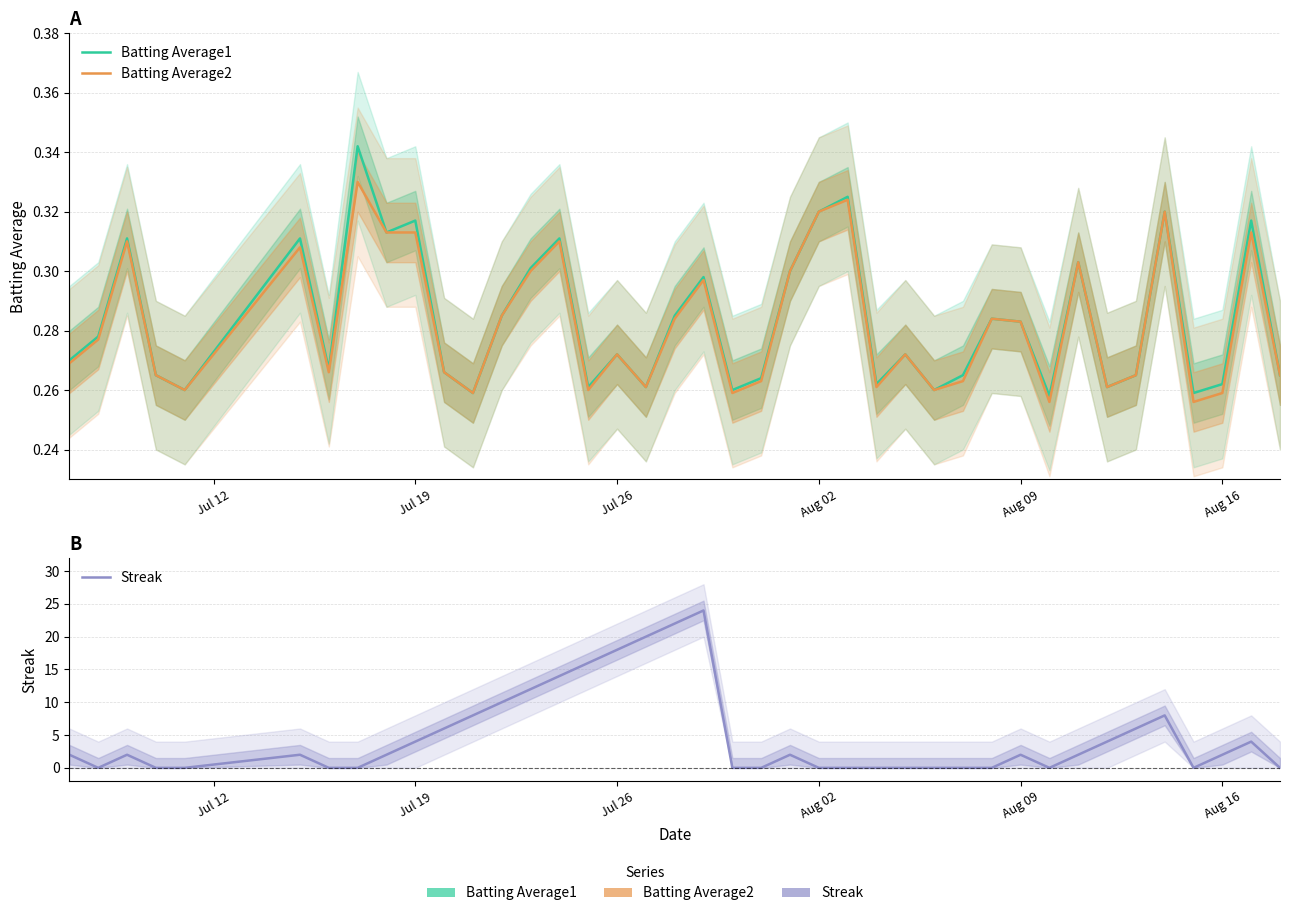

Reading left to right, what are all the values shown in this chart?

Batting Average1: 0.3	0.3	0.3	0.3	0.3	0.3	0.3	0.3	0.3	0.3	0.3	0.3	0.3	0.3	0.3	0.3	0.3	0.3	0.3	0.3	0.3	0.3	0.3	0.3	0.3	0.3	0.3	0.3	0.3	0.3	0.3	0.3	0.3	0.3	0.3	0.3	0.3	0.3	0.3	0.3
Batting Average2: 0.3	0.3	0.3	0.3	0.3	0.3	0.3	0.3	0.3	0.3	0.3	0.3	0.3	0.3	0.3	0.3	0.3	0.3	0.3	0.3	0.3	0.3	0.3	0.3	0.3	0.3	0.3	0.3	0.3	0.3	0.3	0.3	0.3	0.3	0.3	0.3	0.3	0.3	0.3	0.3
Streak: 2.0	0.0	2.0	0.0	0.0	2.0	0.0	0.0	2.0	4.0	6.0	8.0	10.0	12.0	14.0	16.0	18.0	20.0	22.0	24.0	0.0	0.0	2.0	0.0	0.0	0.0	0.0	0.0	0.0	0.0	2.0	0.0	2.0	4.0	6.0	8.0	0.0	2.0	4.0	0.0